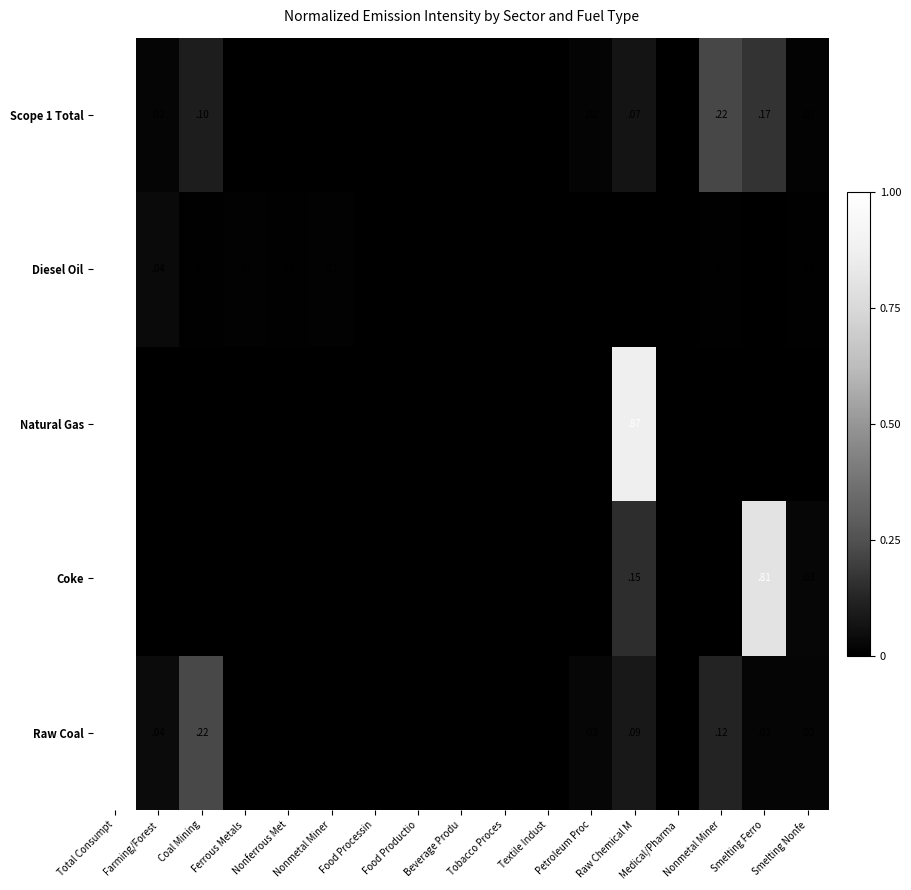

How many data points in Natural Gas are above 0?

2